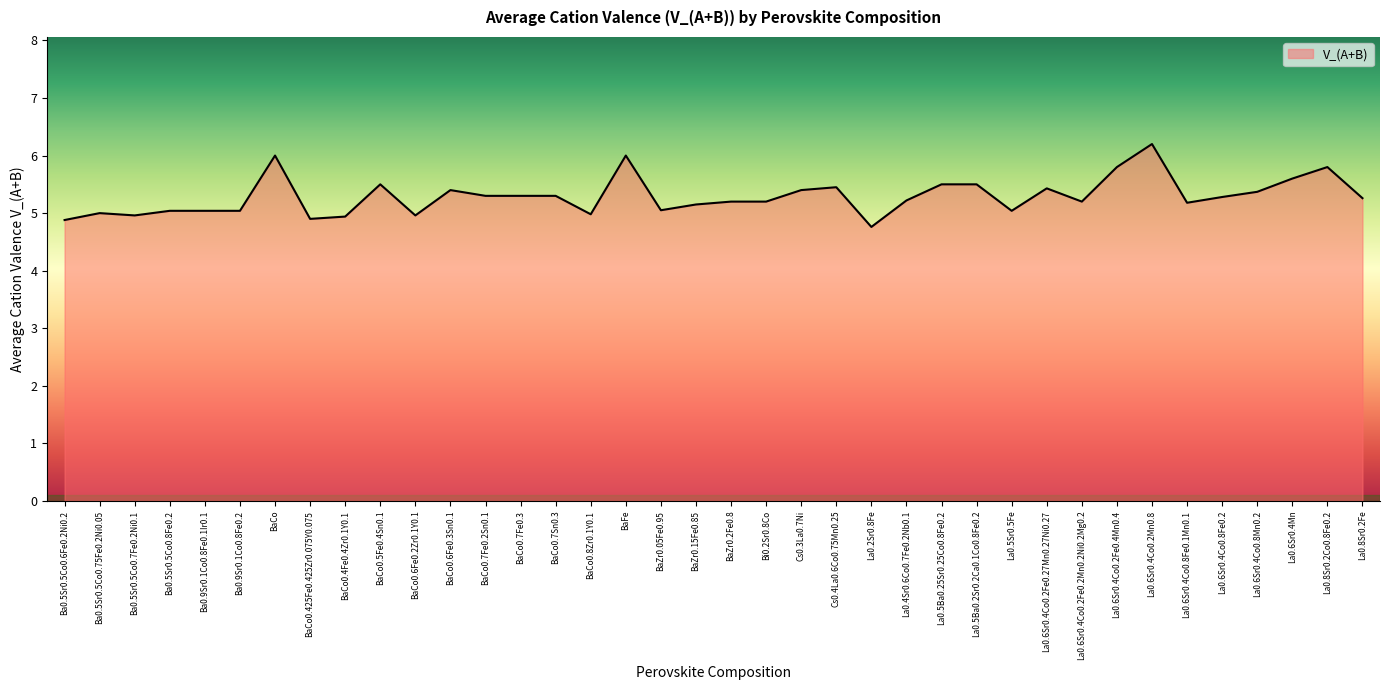

The value at La0.6Sr0.4Co0.2Fe0.2Mn0.2Ni0.2Mg0.2 is 5.2. True or false?

True